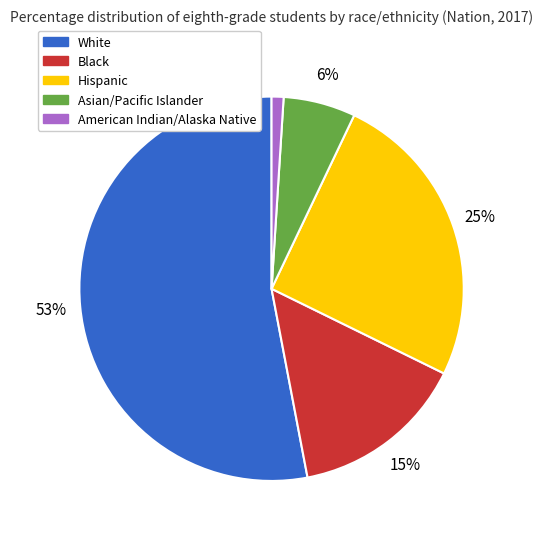

What percentage is the Black slice, to the nearest percent?

15%